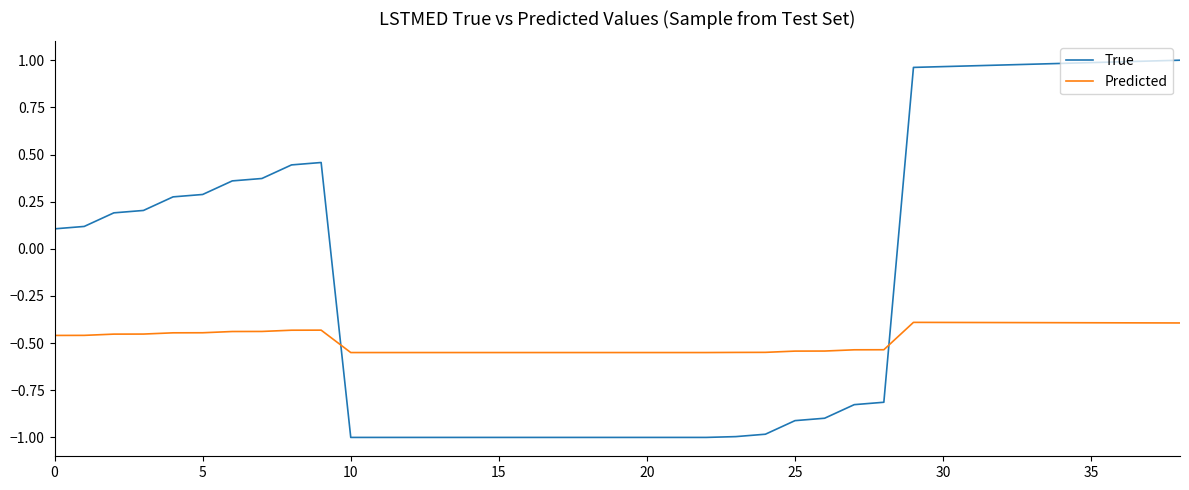

Does the chart display data point markers on the line(s)?

No